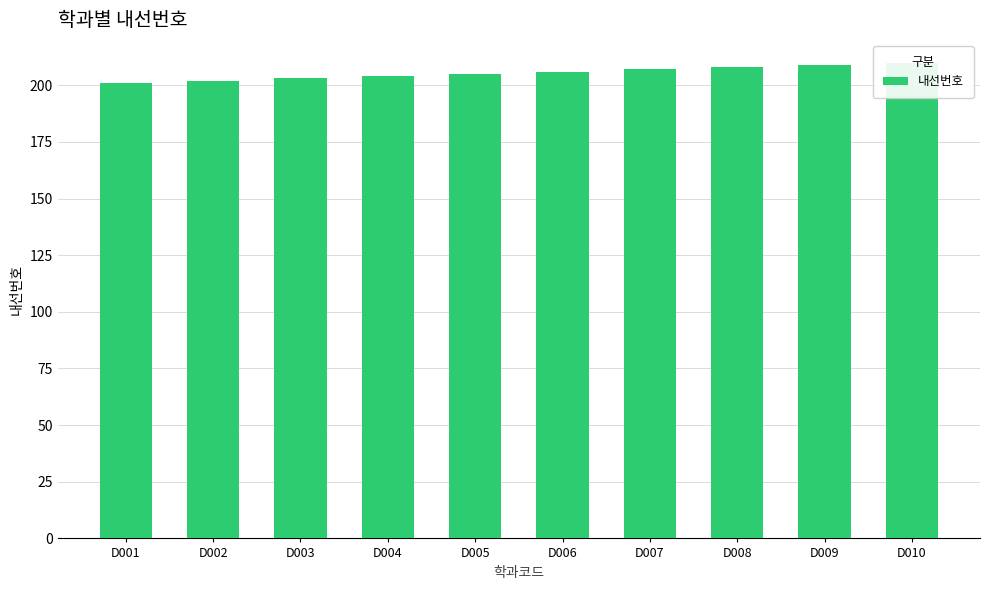

Count the number of values greater than 206.

4